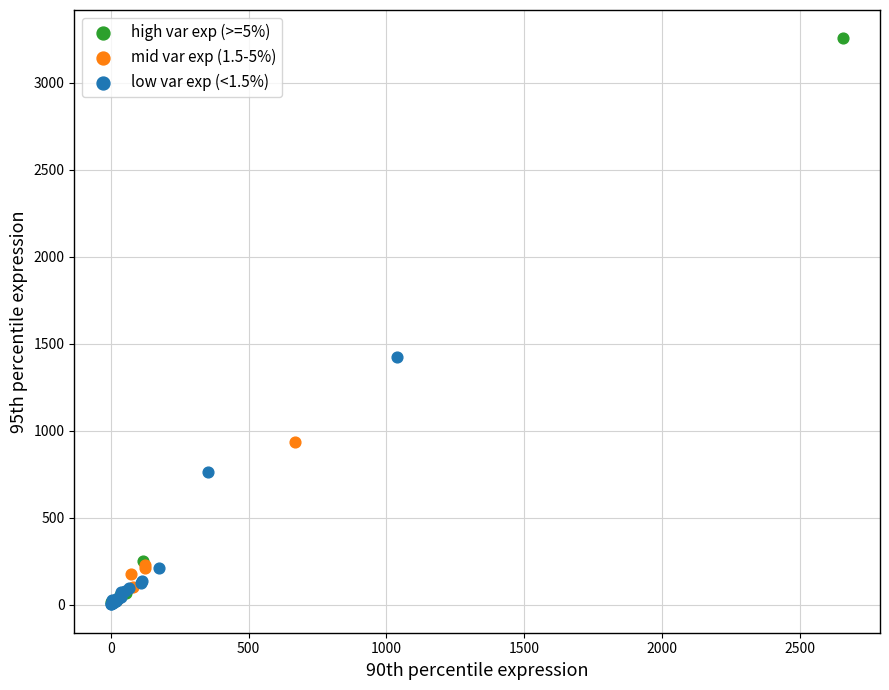

Which series reaches the maximum Y coordinate?

high var exp (>=5%)